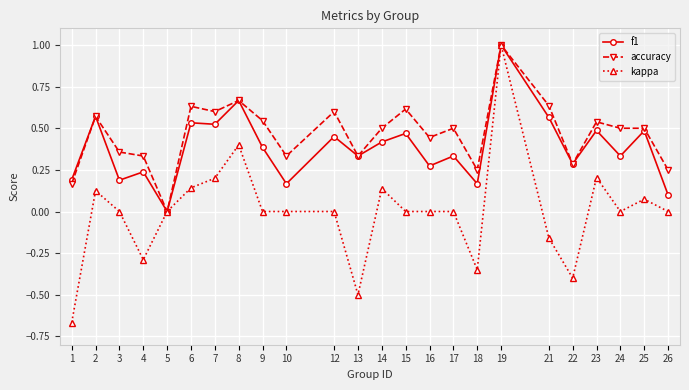

Which series has the largest range (max minus min)?

kappa